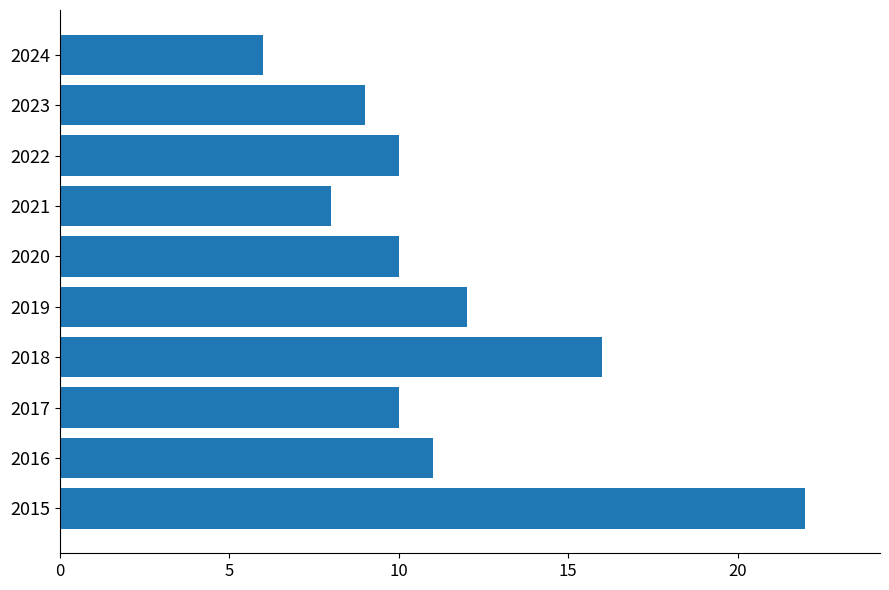

What is the average value?

11